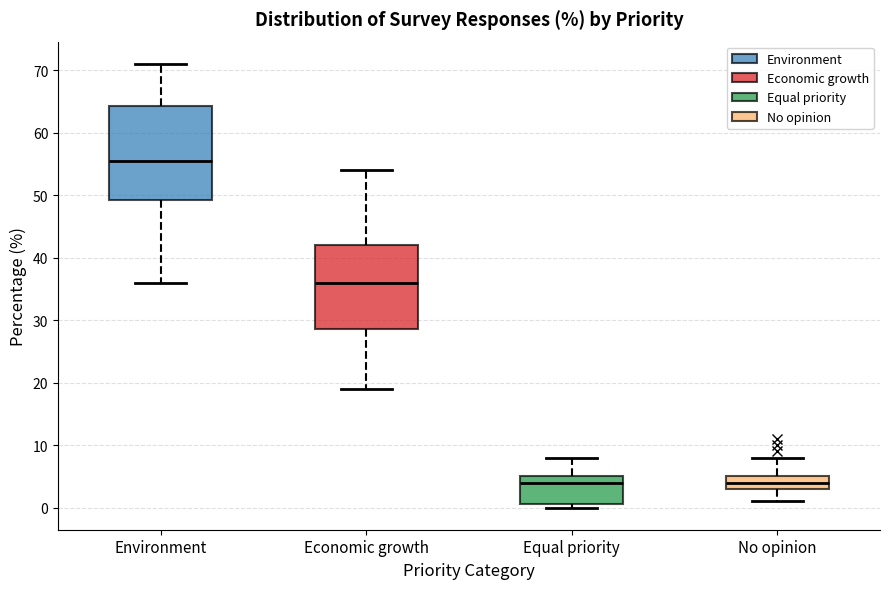

Comparing the boxes themselves (not the whiskers), which one is the tallest?

Environment